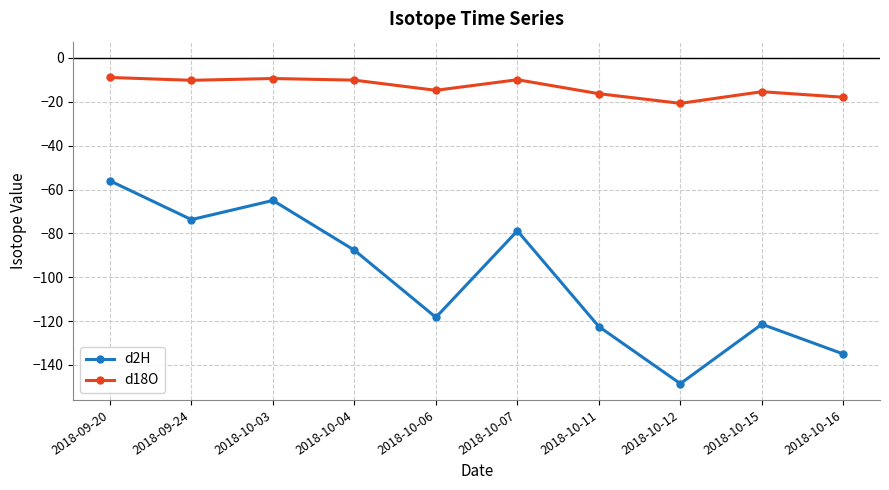

True or false: d18O and d2H cross at least once.

False